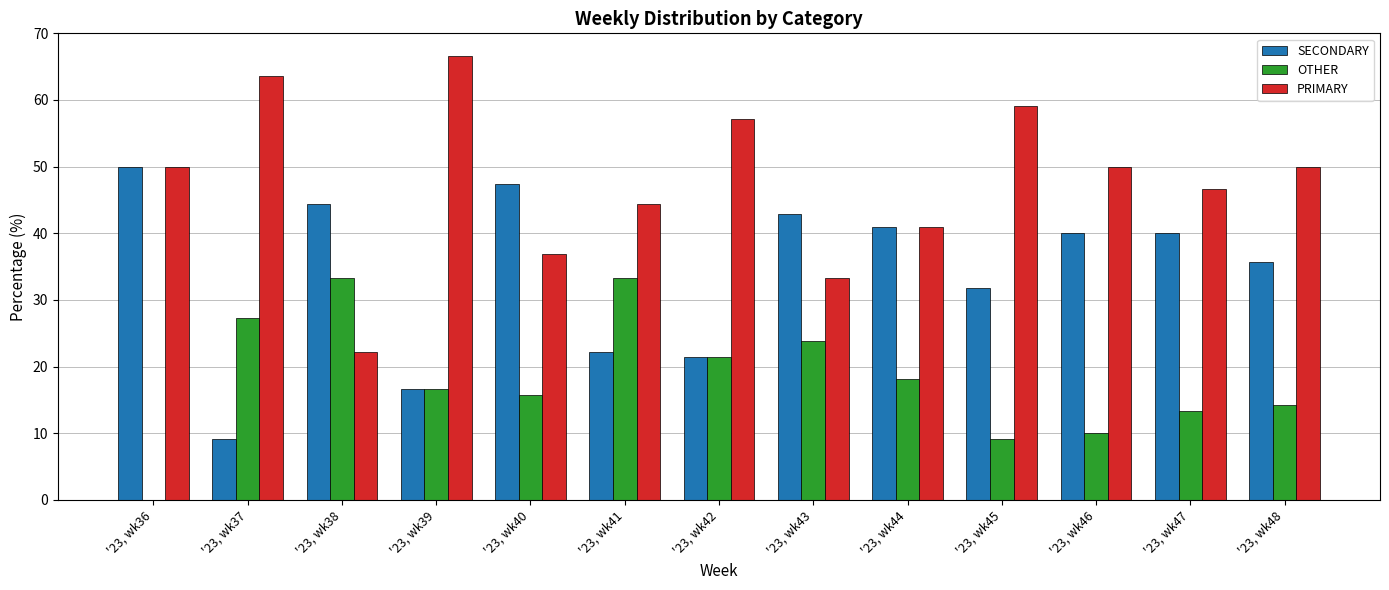

What is the sum of the PRIMARY values at '23, wk47 and '23, wk38?

68.9